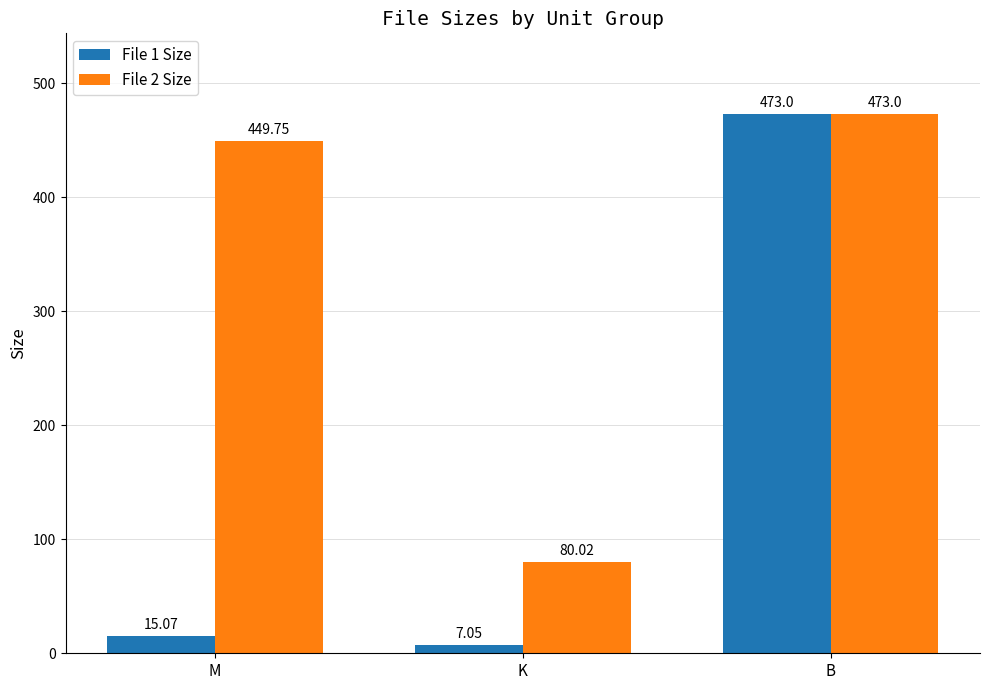

Between M and K, which series saw the biggest shift?

File 2 Size